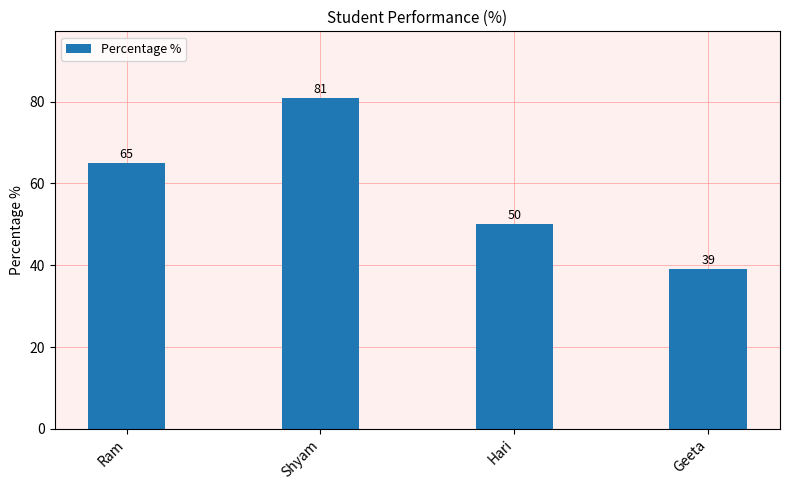

What is the label of the 4th bar from the left?

Geeta